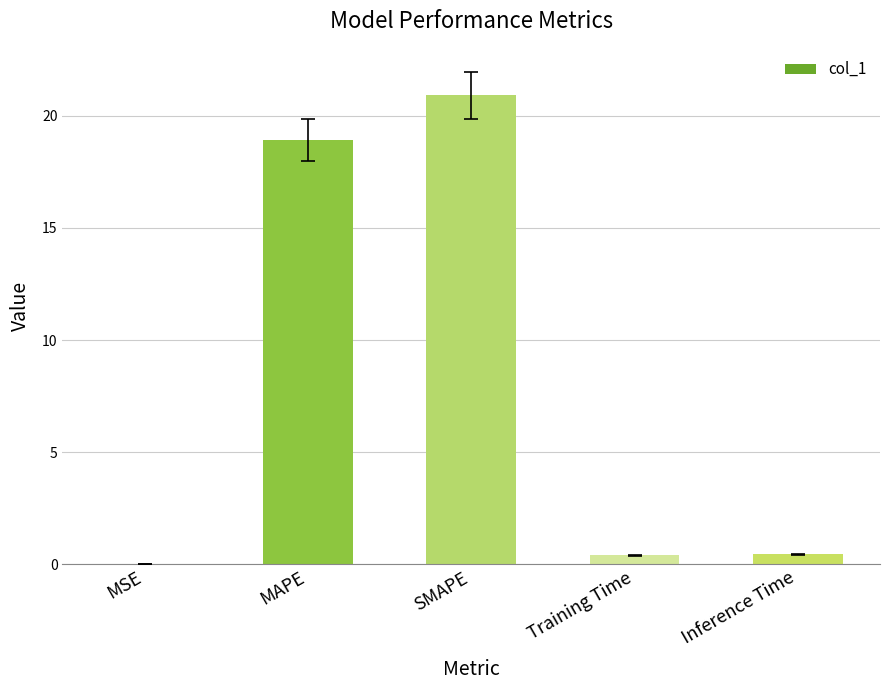

Which category has the highest value across all series?

SMAPE